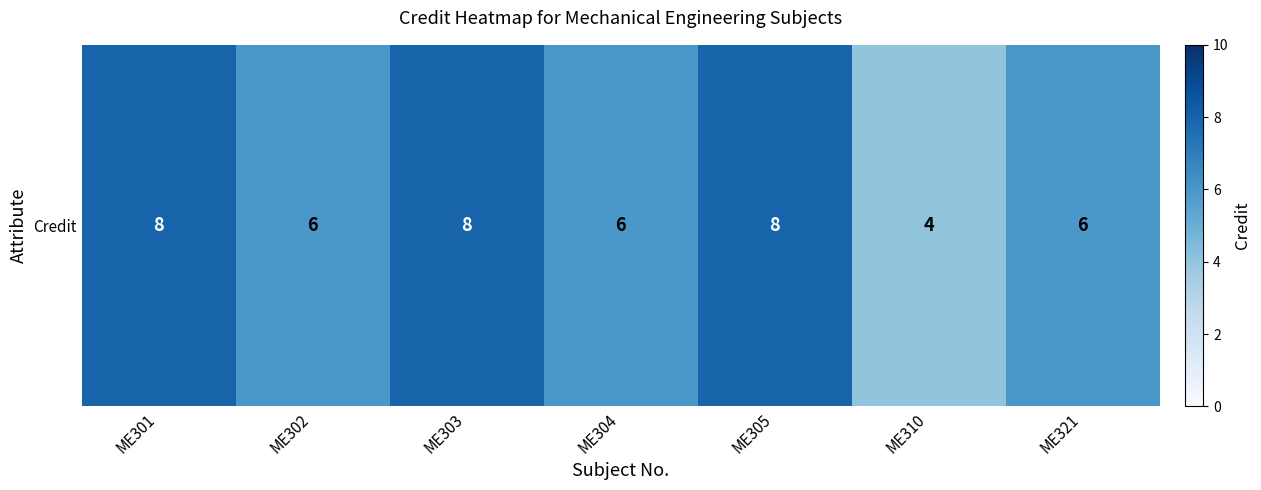

Reading left to right, transcribe all the data shown in this chart.

ME301=8	ME302=6	ME303=8	ME304=6	ME305=8	ME310=4	ME321=6